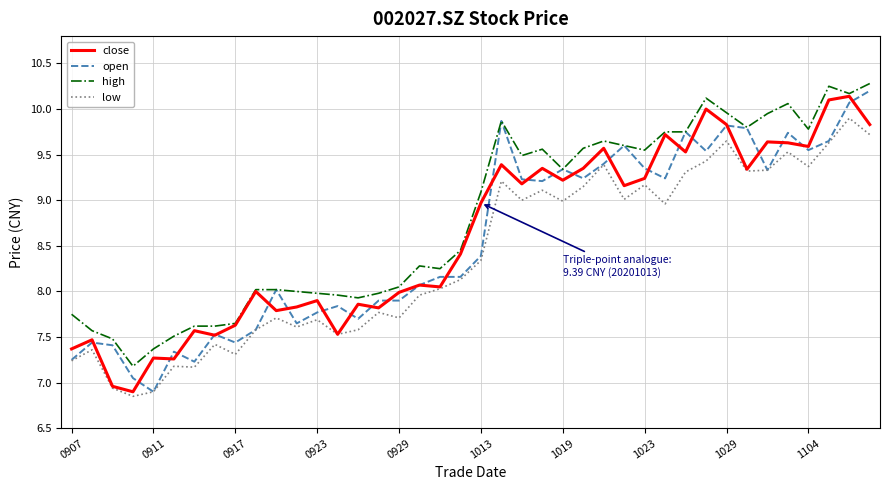

How many values in the high series are below 9?

20